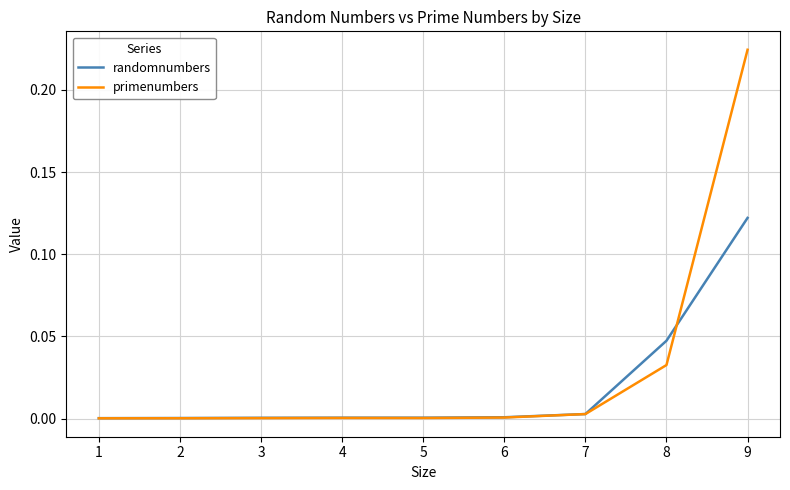

At which category is the sum across all series the highest?

9